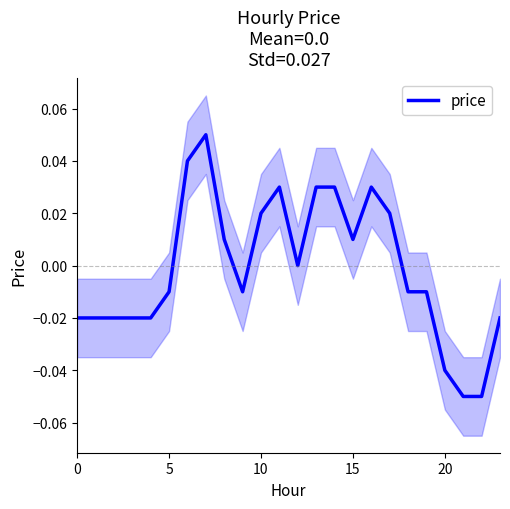

True or false: the data shows 0.0 at 10.

False